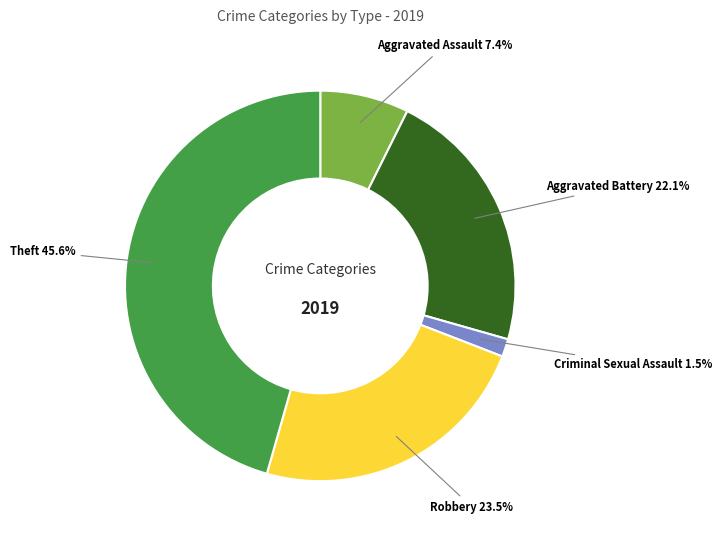

Which category has the biggest portion of the pie?

Theft